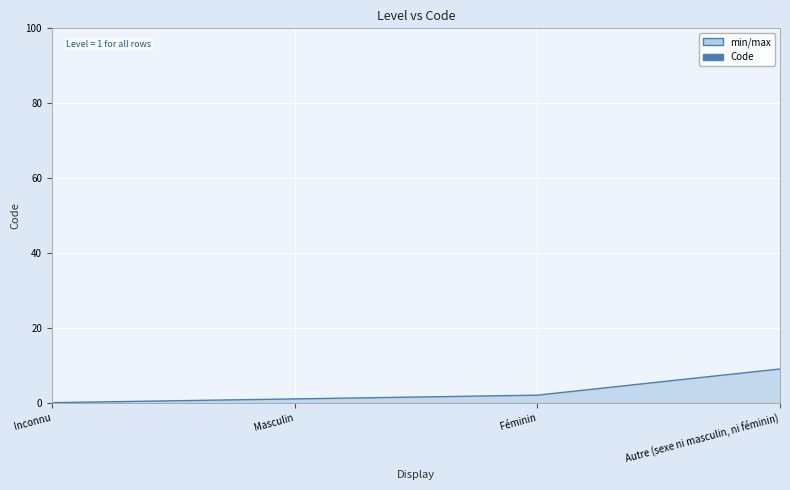

What position from the left is Autre (sexe ni masculin, ni féminin)?

4